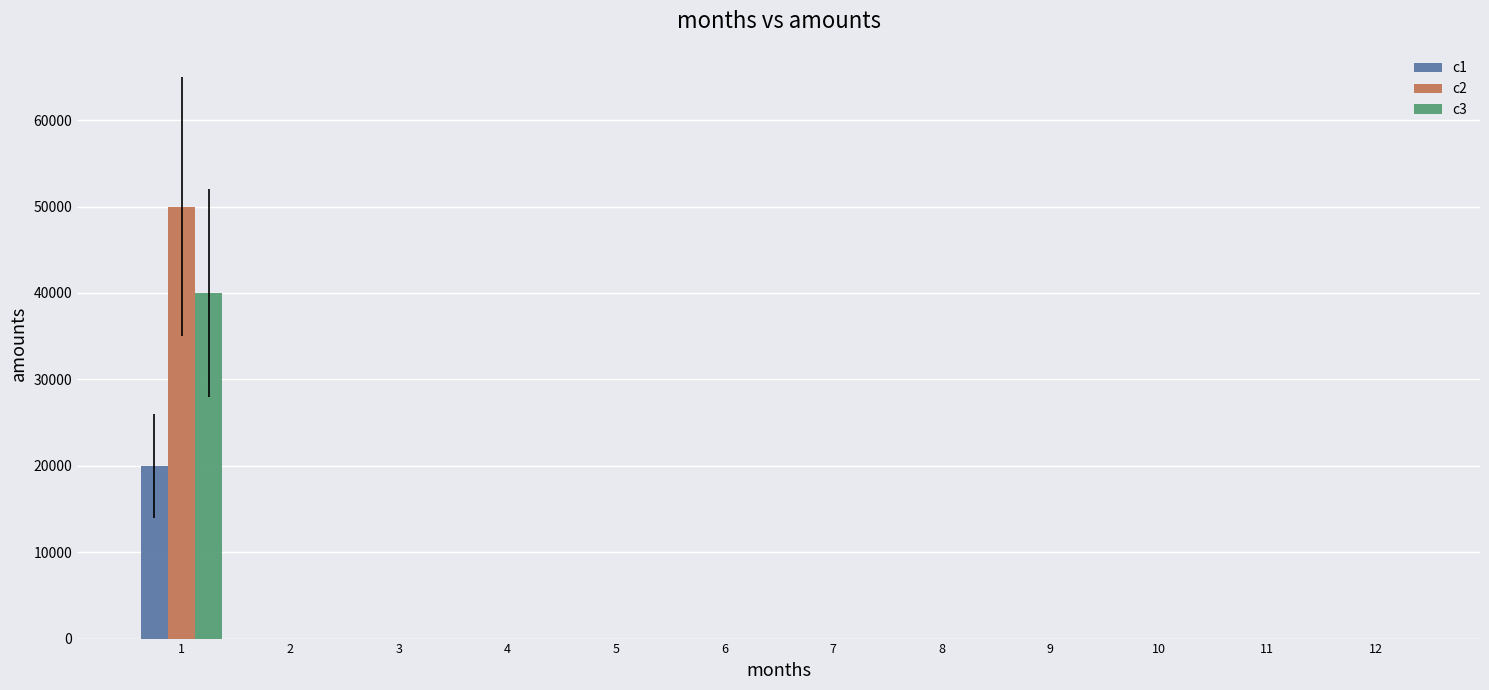

The value of c1 at 5 is -11952. True or false?

False